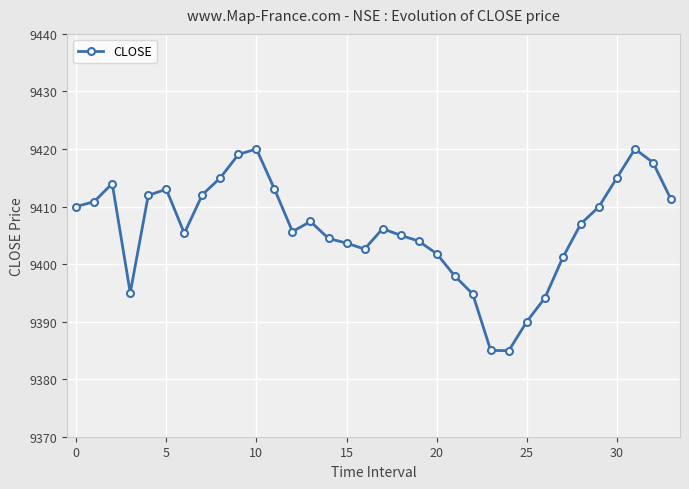

What is the value of the 22nd point from the left?

9398.0